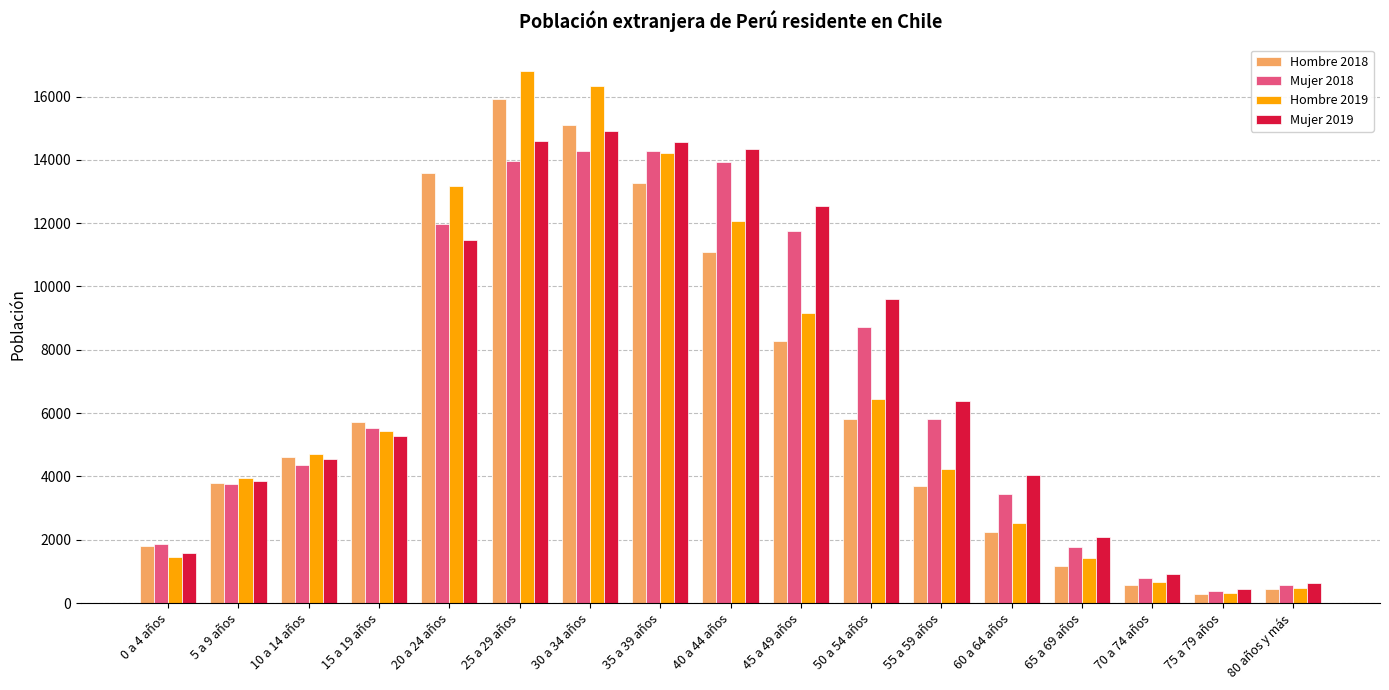

At 45 a 49 años, list the series in order from largest to smallest.

Mujer 2019, Mujer 2018, Hombre 2019, Hombre 2018